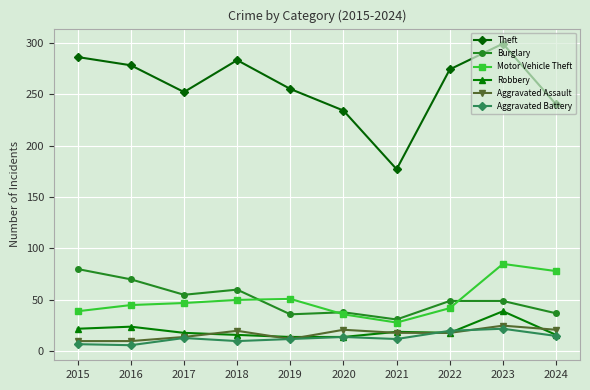

Count the number of data series in this chart.

6